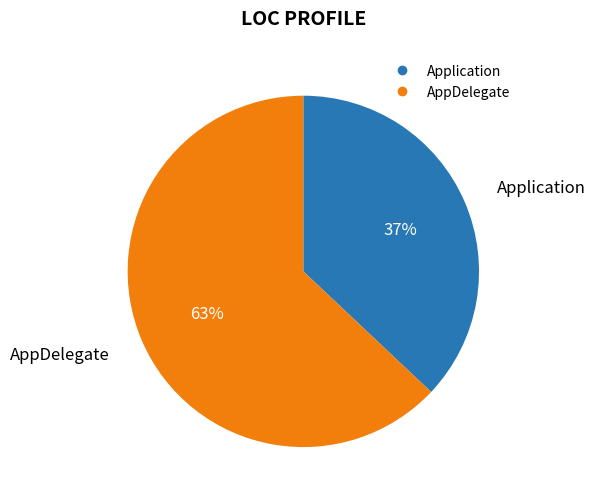

Approximately how many times larger is the value at AppDelegate compared to Application?

1.7